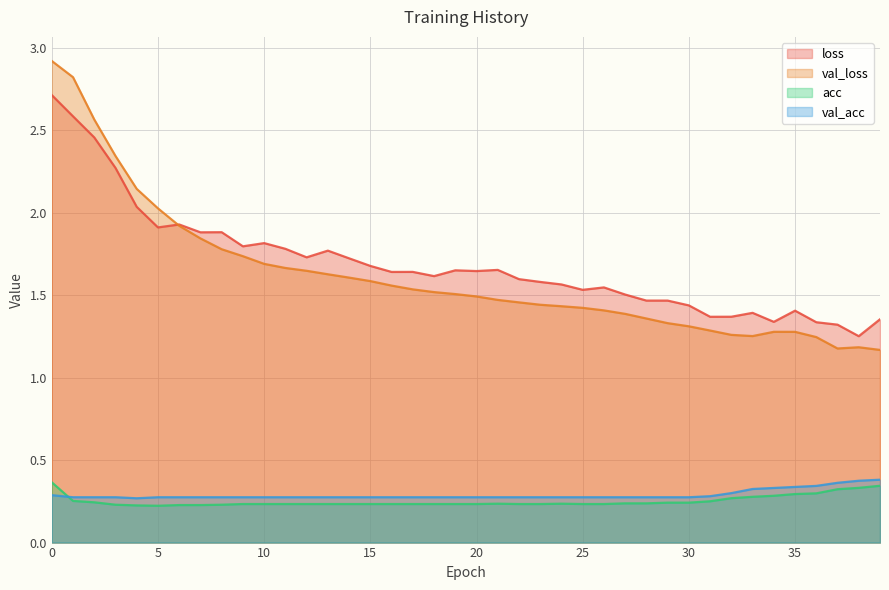

Reading left to right, transcribe all the data shown in this chart.

loss: 2.7	2.6	2.5	2.3	2.0	1.9	1.9	1.9	1.9	1.8	1.8	1.8	1.7	1.8	1.7	1.7	1.6	1.6	1.6	1.7	1.6	1.7	1.6	1.6	1.6	1.5	1.5	1.5	1.5	1.5	1.4	1.4	1.4	1.4	1.3	1.4	1.3	1.3	1.3	1.4
val_loss: 2.9	2.8	2.6	2.3	2.1	2.0	1.9	1.8	1.8	1.7	1.7	1.7	1.6	1.6	1.6	1.6	1.6	1.5	1.5	1.5	1.5	1.5	1.5	1.4	1.4	1.4	1.4	1.4	1.4	1.3	1.3	1.3	1.3	1.3	1.3	1.3	1.2	1.2	1.2	1.2
acc: 0.4	0.3	0.2	0.2	0.2	0.2	0.2	0.2	0.2	0.2	0.2	0.2	0.2	0.2	0.2	0.2	0.2	0.2	0.2	0.2	0.2	0.2	0.2	0.2	0.2	0.2	0.2	0.2	0.2	0.2	0.2	0.3	0.3	0.3	0.3	0.3	0.3	0.3	0.3	0.3
val_acc: 0.3	0.3	0.3	0.3	0.3	0.3	0.3	0.3	0.3	0.3	0.3	0.3	0.3	0.3	0.3	0.3	0.3	0.3	0.3	0.3	0.3	0.3	0.3	0.3	0.3	0.3	0.3	0.3	0.3	0.3	0.3	0.3	0.3	0.3	0.3	0.3	0.3	0.4	0.4	0.4